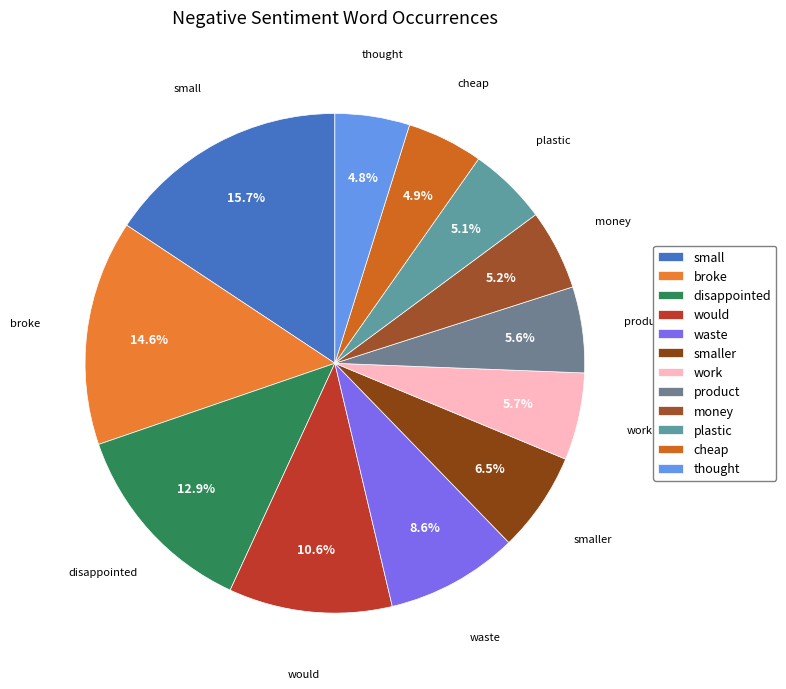

Combined, do waste and work account for over 50%?

No